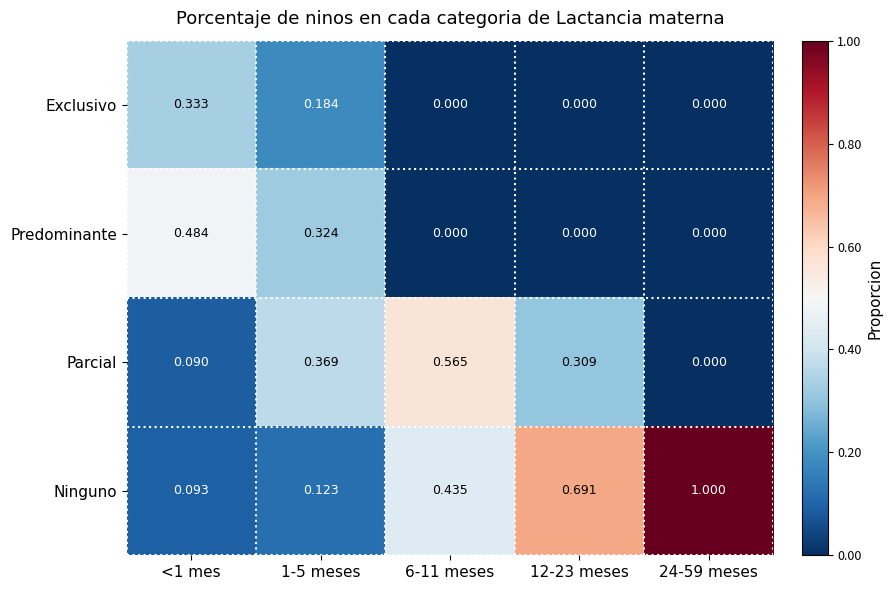

Which series has the widest spread of values?

Ninguno